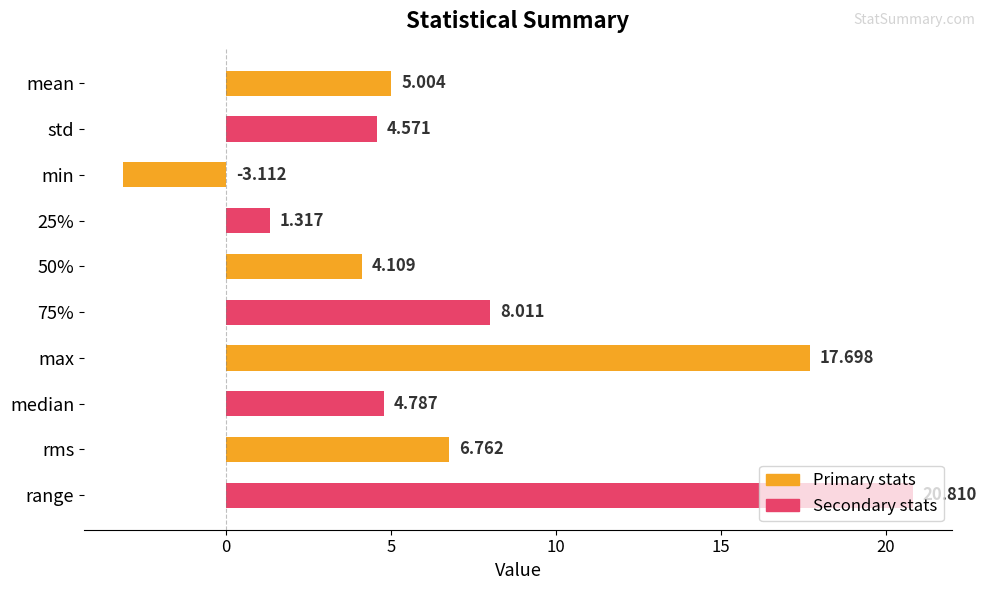

Are the bars horizontal?

Yes